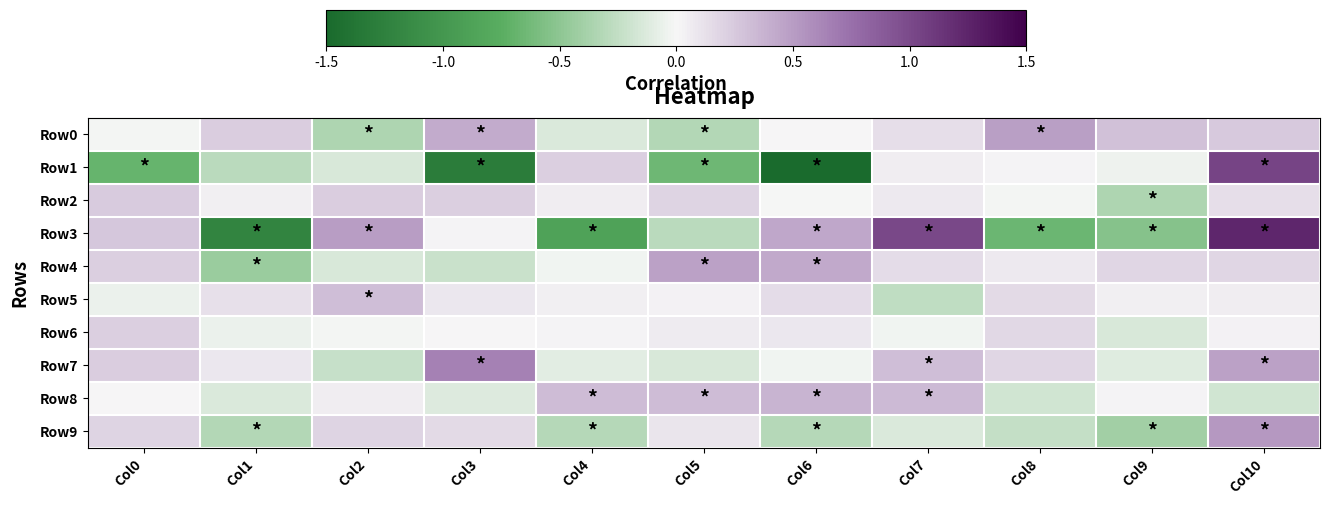

At which category is the sum across all series the highest?

Col10